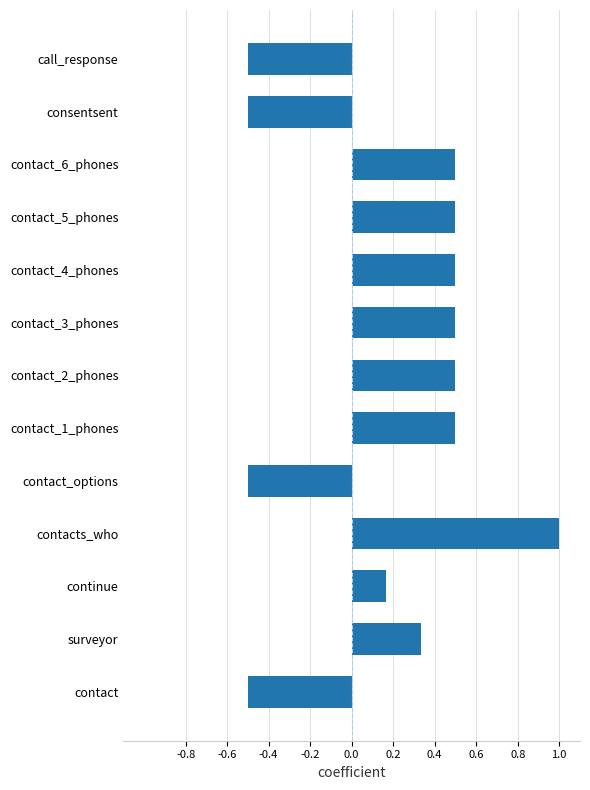

How many values are between 0 and 1?

9